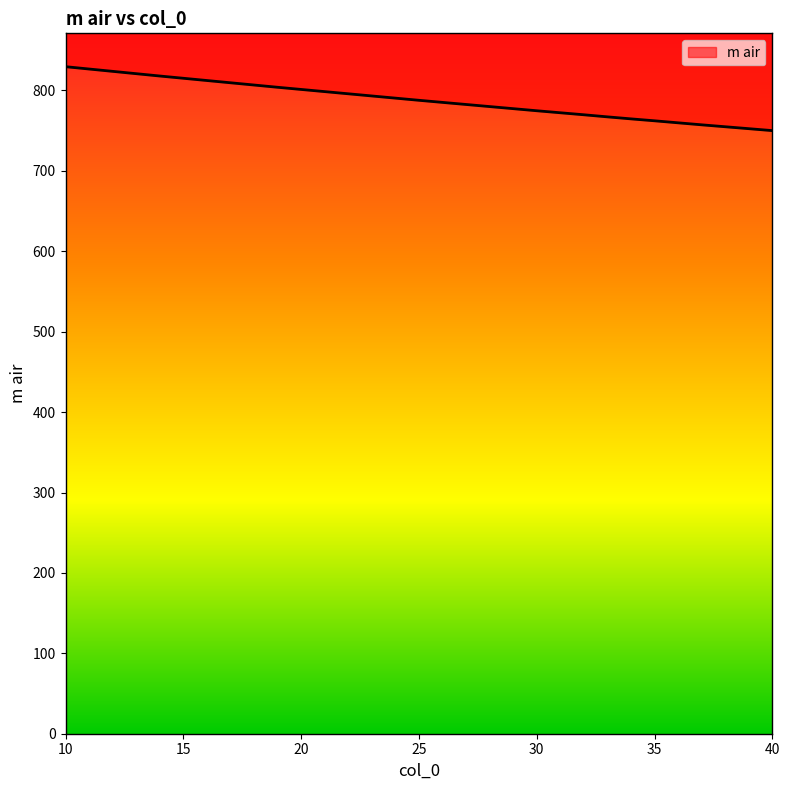

Reading right to left, what are all the values shown in this chart?

750.1	752.5	754.9	757.3	759.8	762.3	764.7	767.2	769.8	772.3	774.8	777.4	780.0	782.6	785.2	787.8	790.5	793.2	795.9	798.6	801.3	804.0	806.8	809.6	812.4	815.2	818.0	820.9	823.8	826.7	829.6